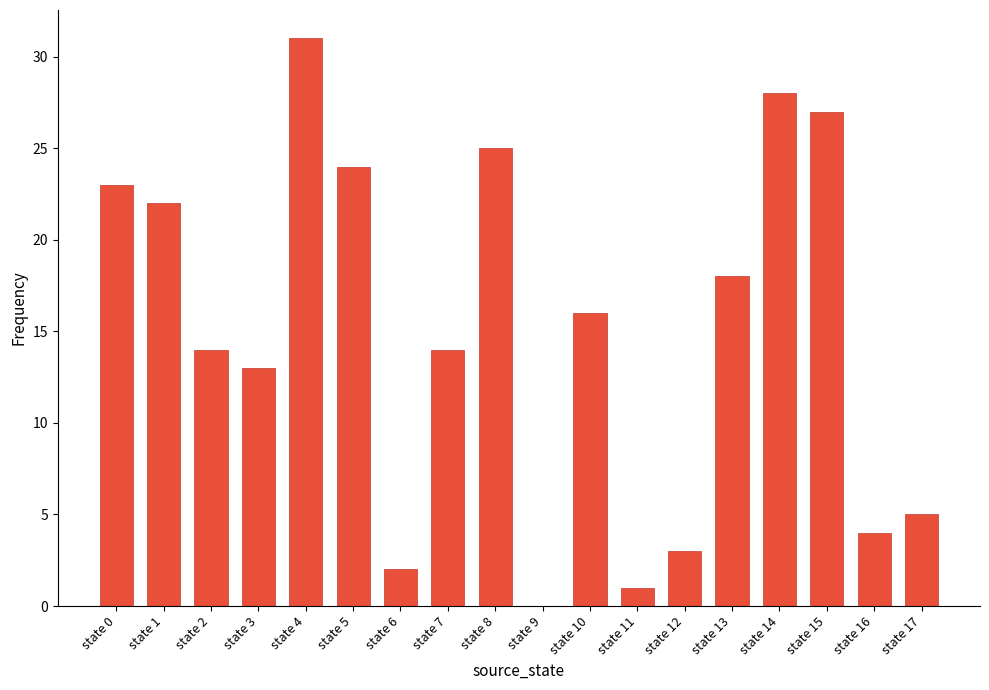

At which category does the chart reach its peak across all series?

state 4